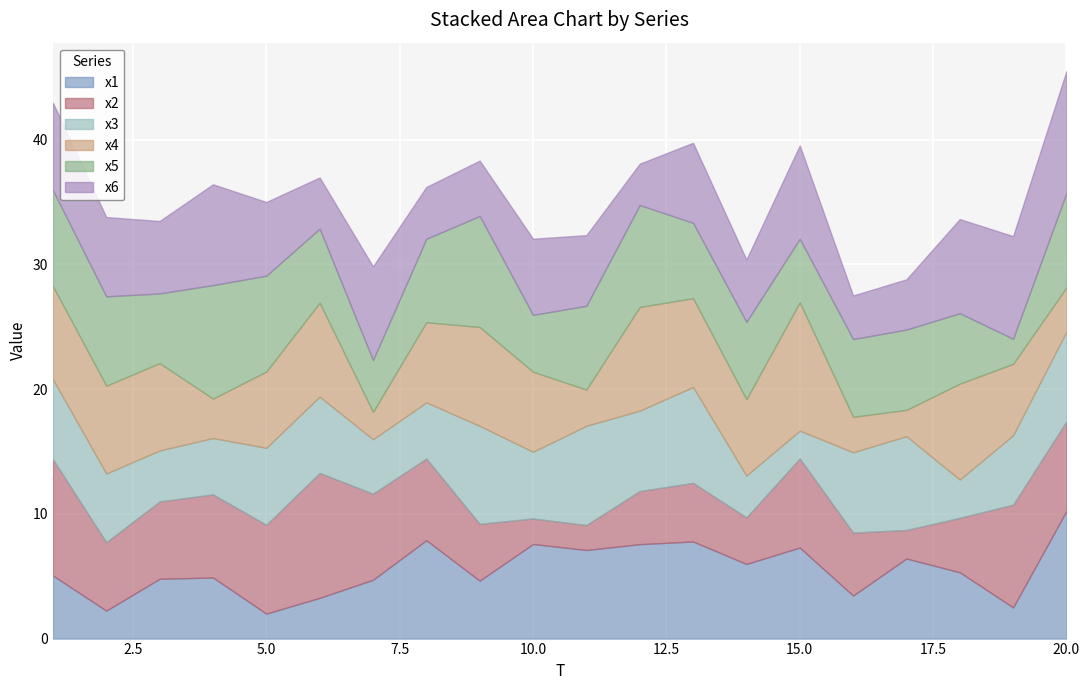

Is the value of x6 at 3 greater than the value of x3 at 3?

Yes